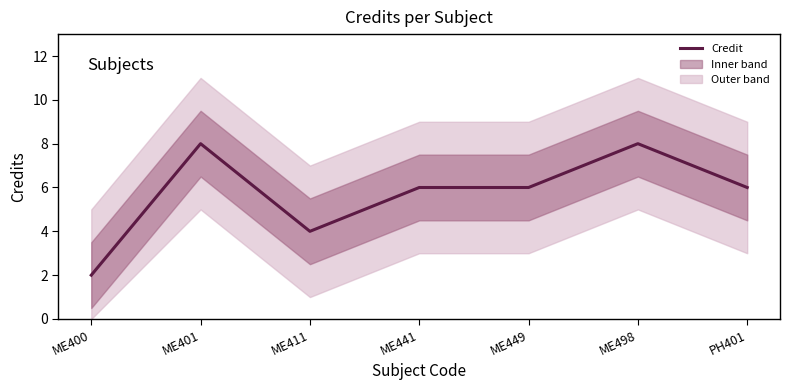

Reading left to right, extract all data points from this chart.

2	8	4	6	6	8	6